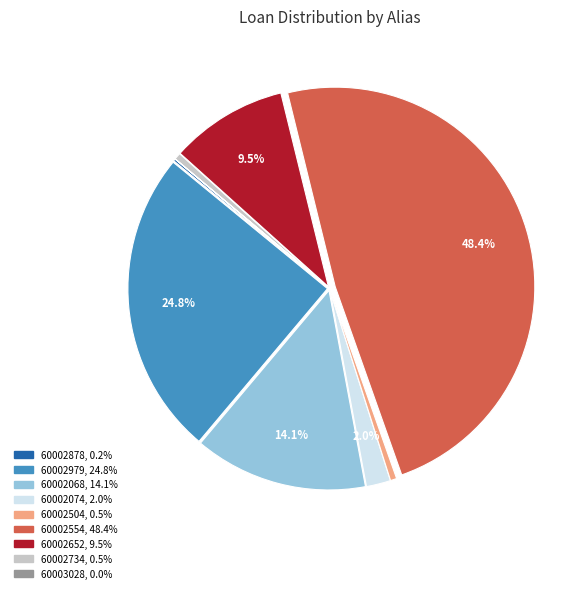

What percentage is the 60002068 slice, to the nearest percent?

14%